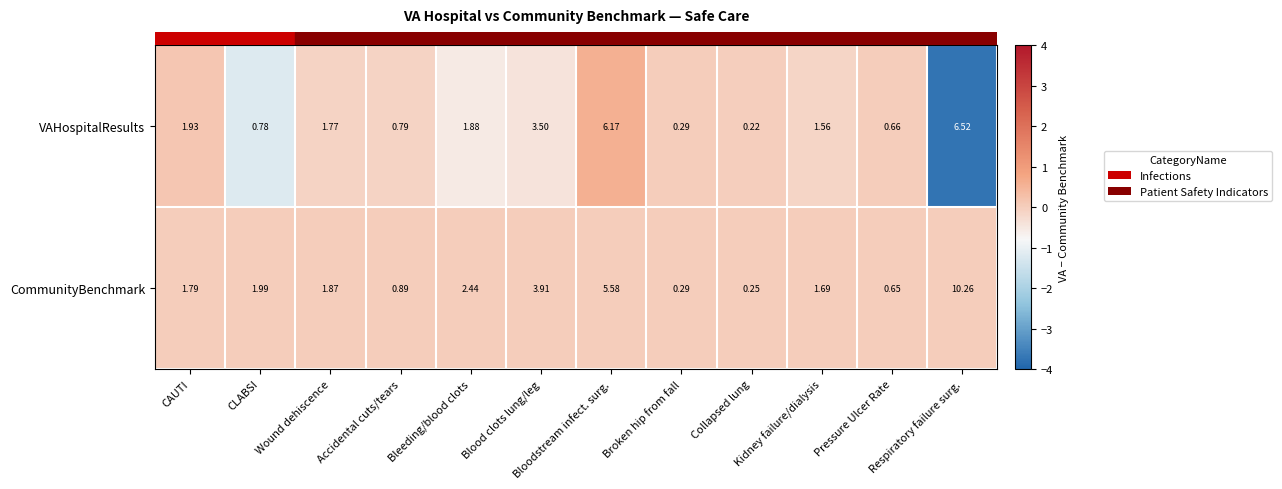

Rank the series by their maximum value, from highest to lowest.

CommunityBenchmark, VAHospitalResults